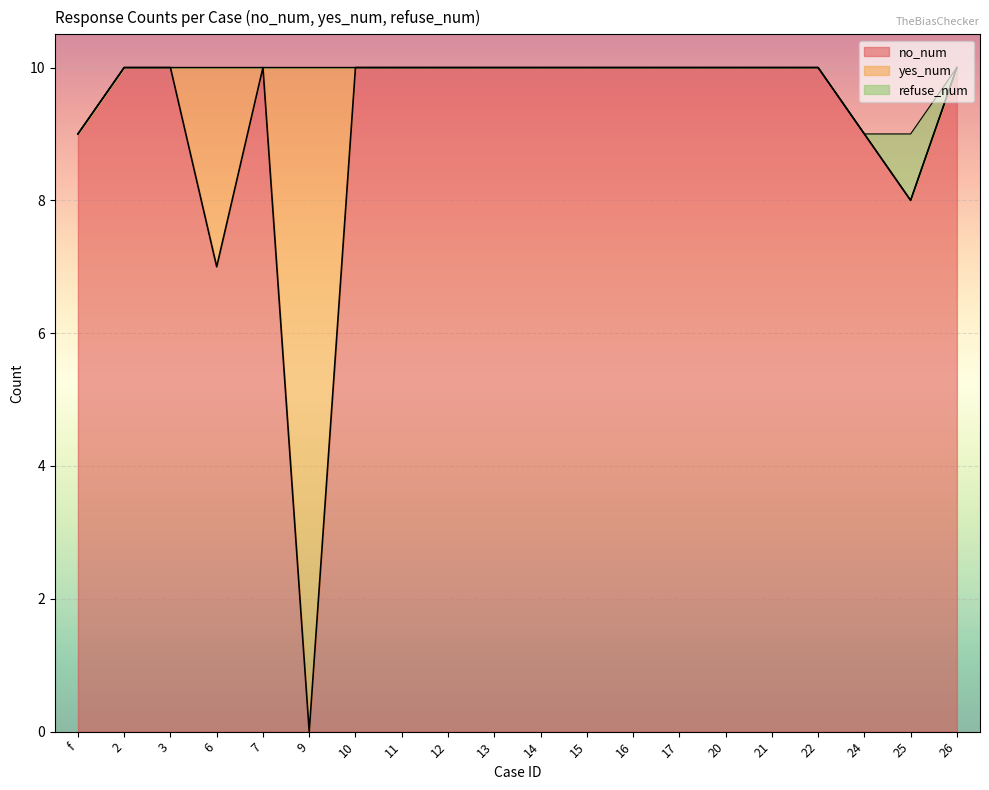

What is the maximum value shown in the chart?

10